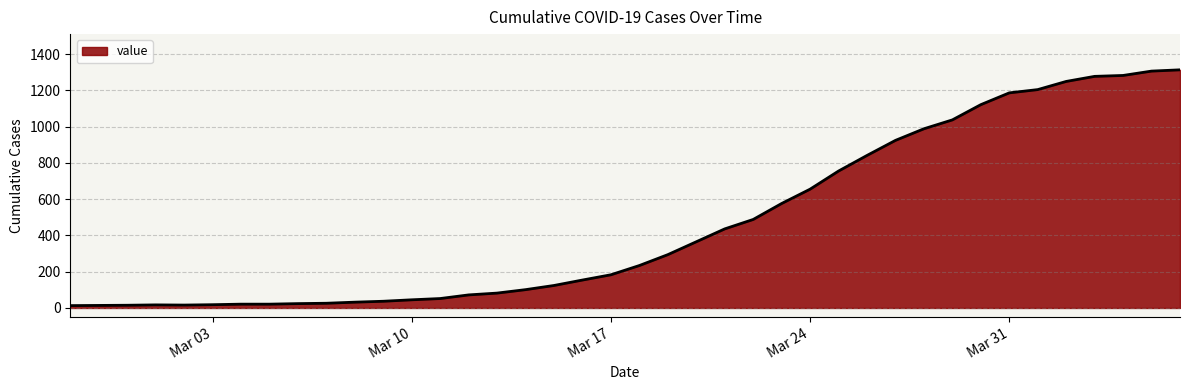

What is the greatest value displayed?

1313